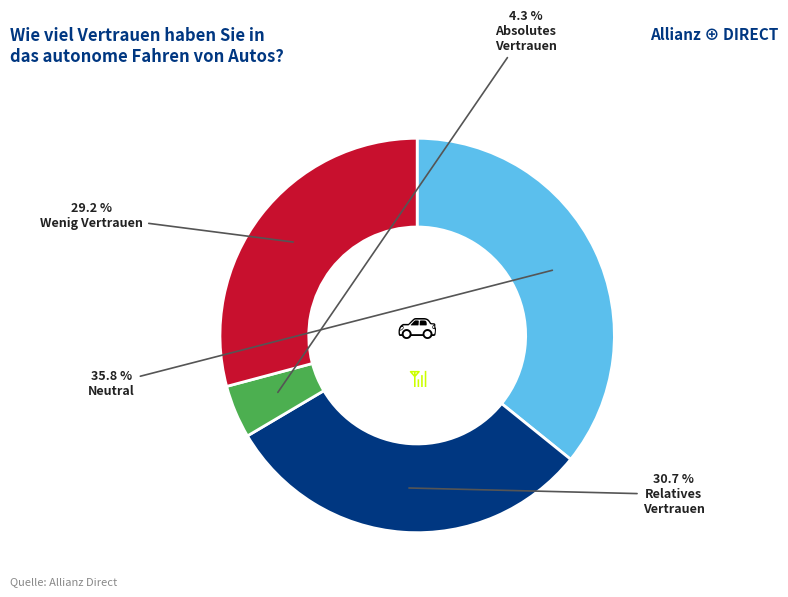

Count the number of slices in the pie.

4